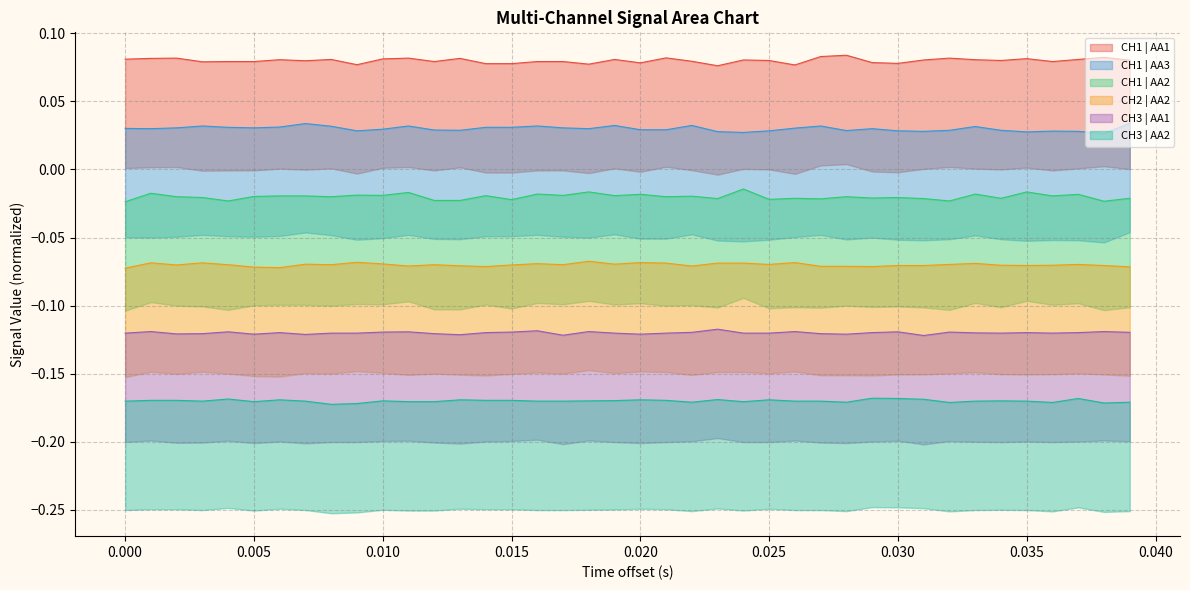

Where is the first local minimum for CH3 | AA1?

0.005